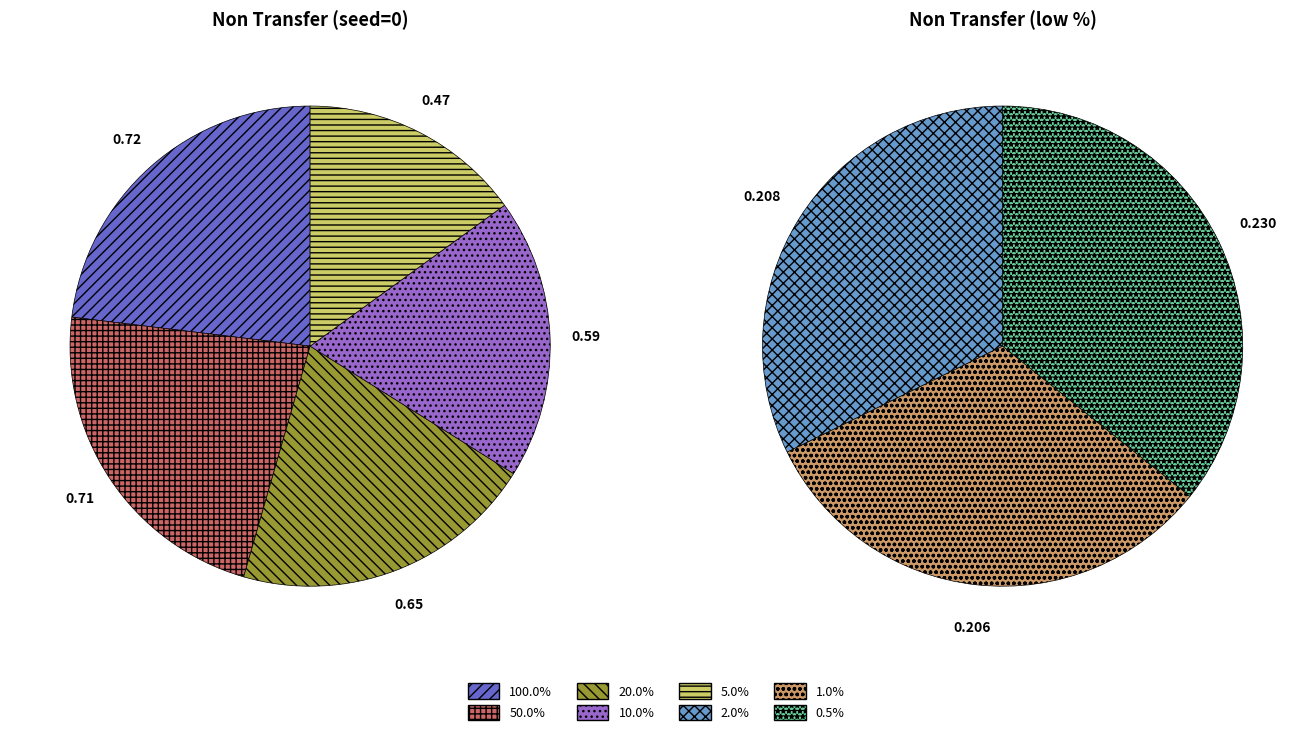

Rank the categories by value from highest to lowest.

100.0%, 50.0%, 20.0%, 10.0%, 5.0%, 0.5%, 2.0%, 1.0%